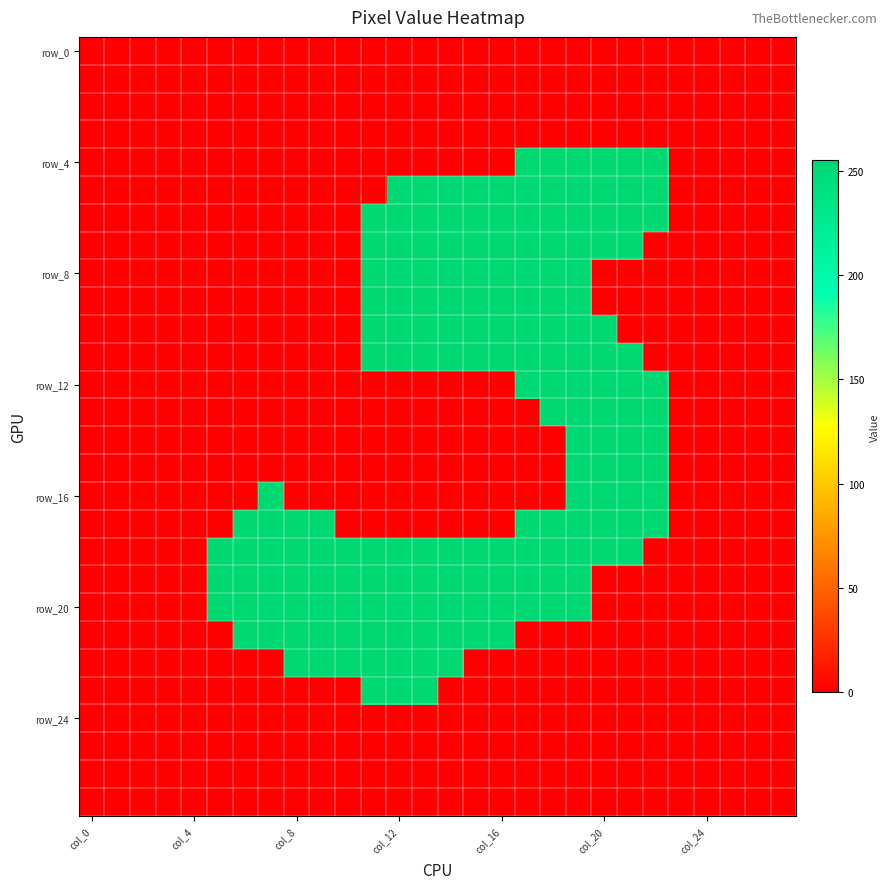

What is the greatest value displayed?

255